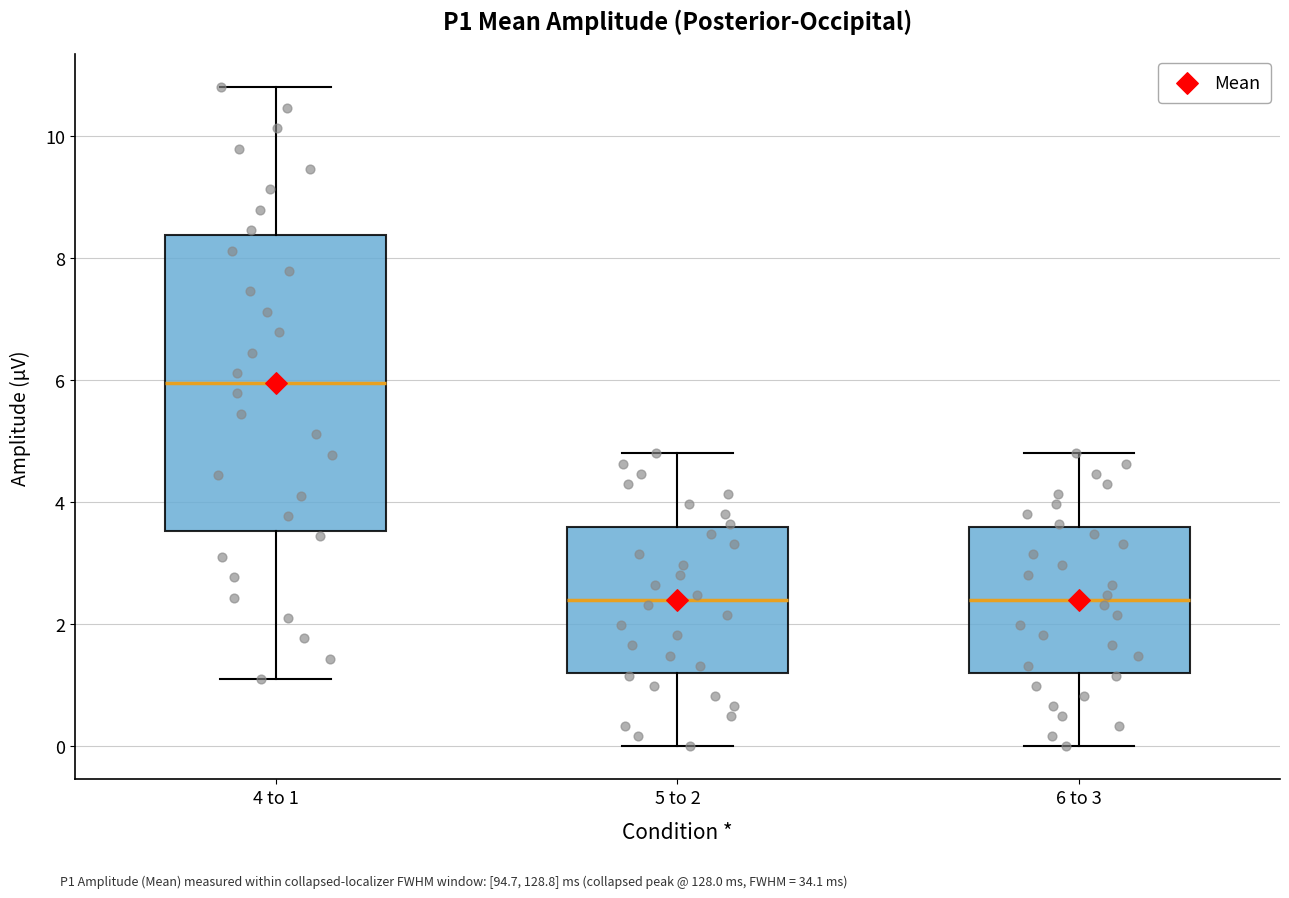

Reading left to right, transcribe this box plot: for each box, give where its median line is, the range the box spans, and where its two whiskers end, as read against the y-axis. The values are not printed on the chart, so give them approximately, as read against the axis.

4 to 1: median 6.0, box 3.6 to 8.4, whiskers 1.2 to 10.8
5 to 2: median 2.4, box 1.2 to 3.6, whiskers 0.0 to 4.8
6 to 3: median 2.4, box 1.2 to 3.6, whiskers 0.0 to 4.8